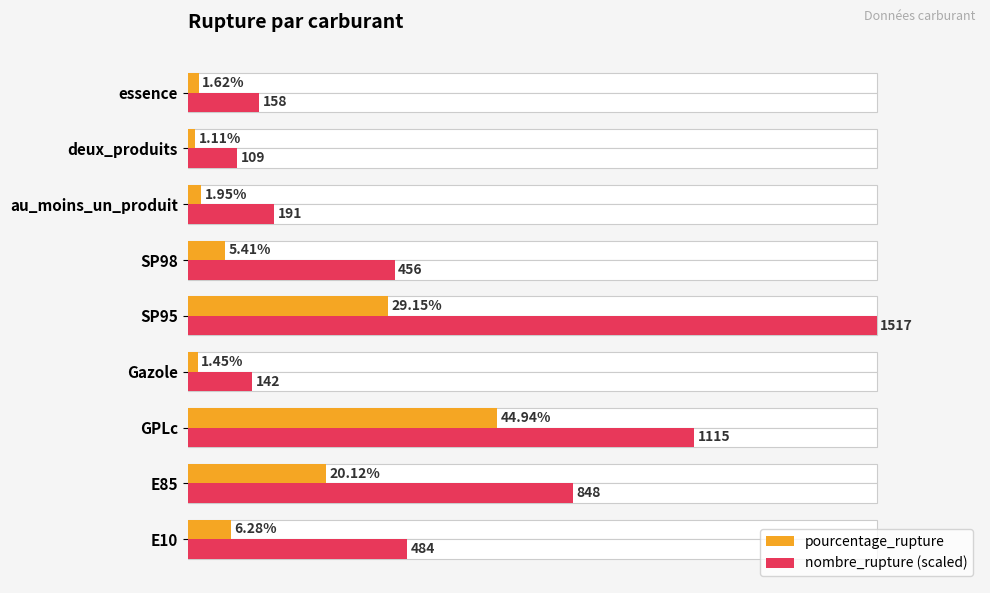

Is the value of nombre_rupture (scaled) at E10 greater than the value of pourcentage_rupture at SP95?

Yes